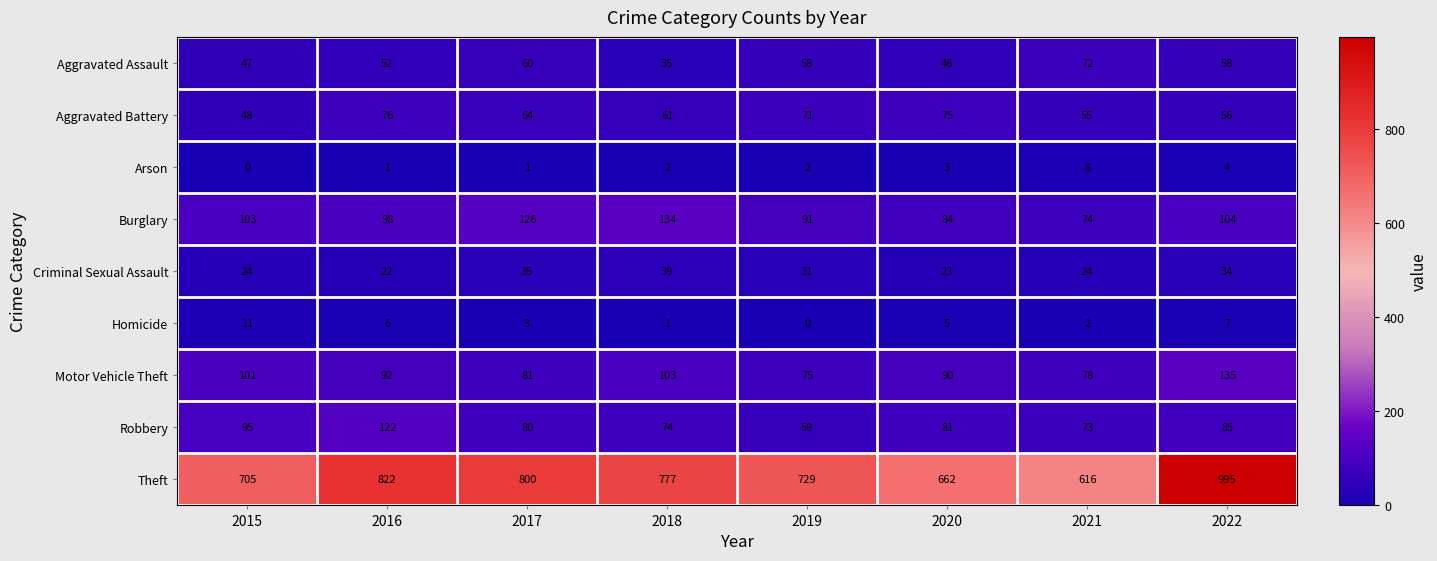

What is the average value of the Criminal Sexual Assault series?

29